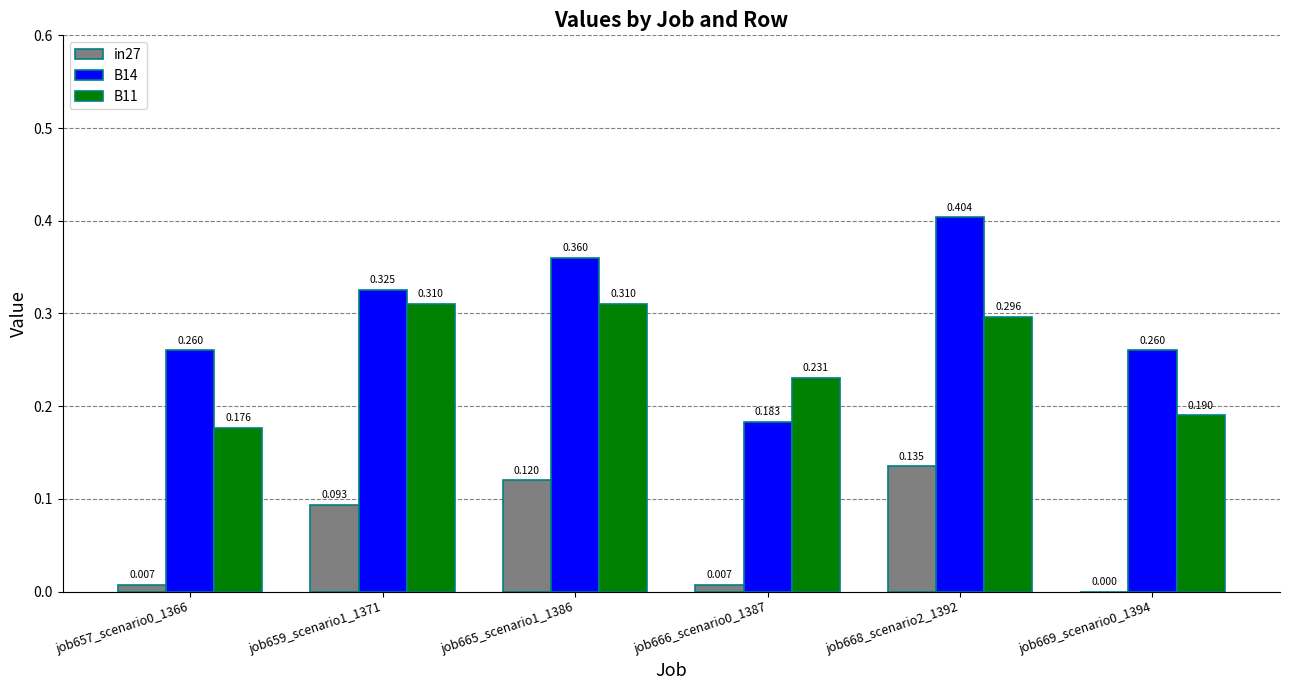

Are the bars horizontal?

No